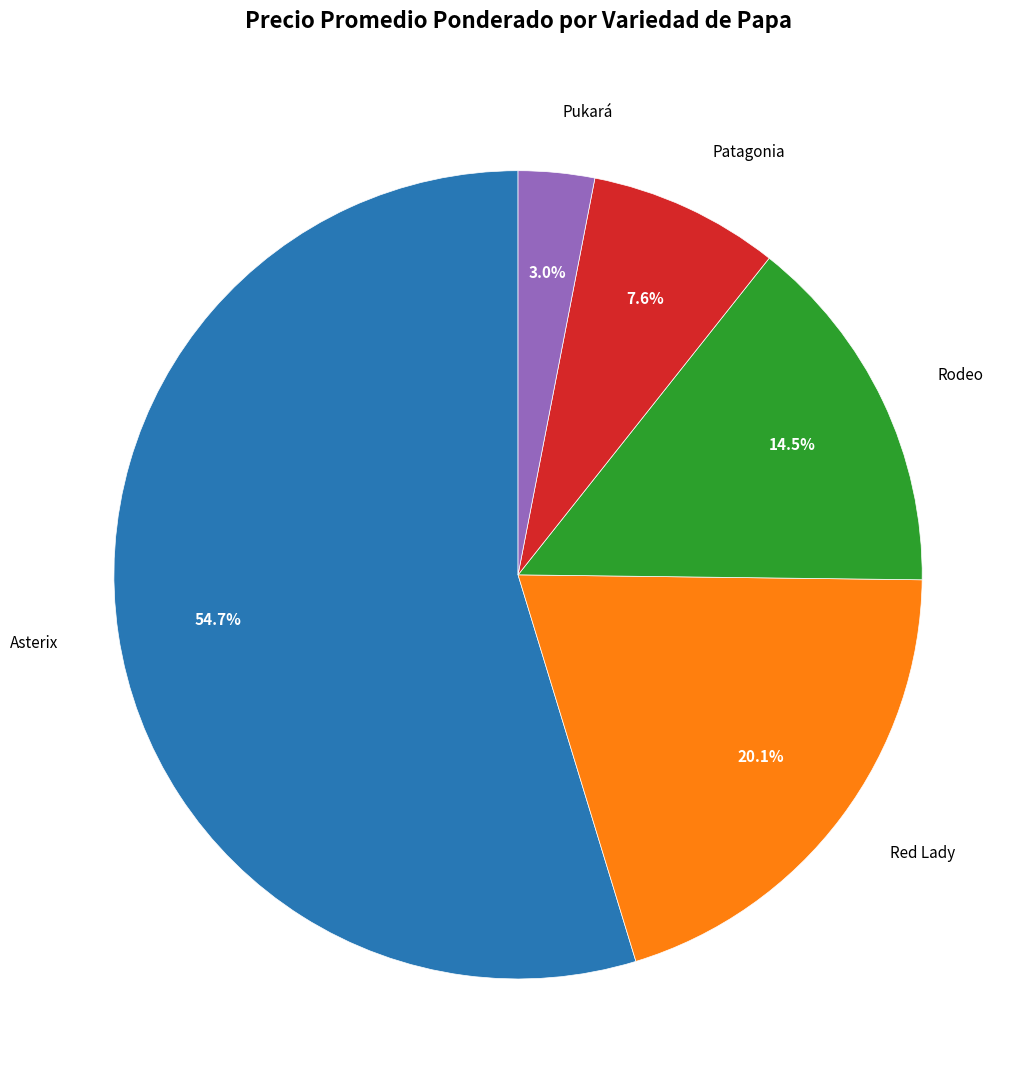

Rank the categories by value from highest to lowest.

Asterix, Red Lady, Rodeo, Patagonia, Pukará